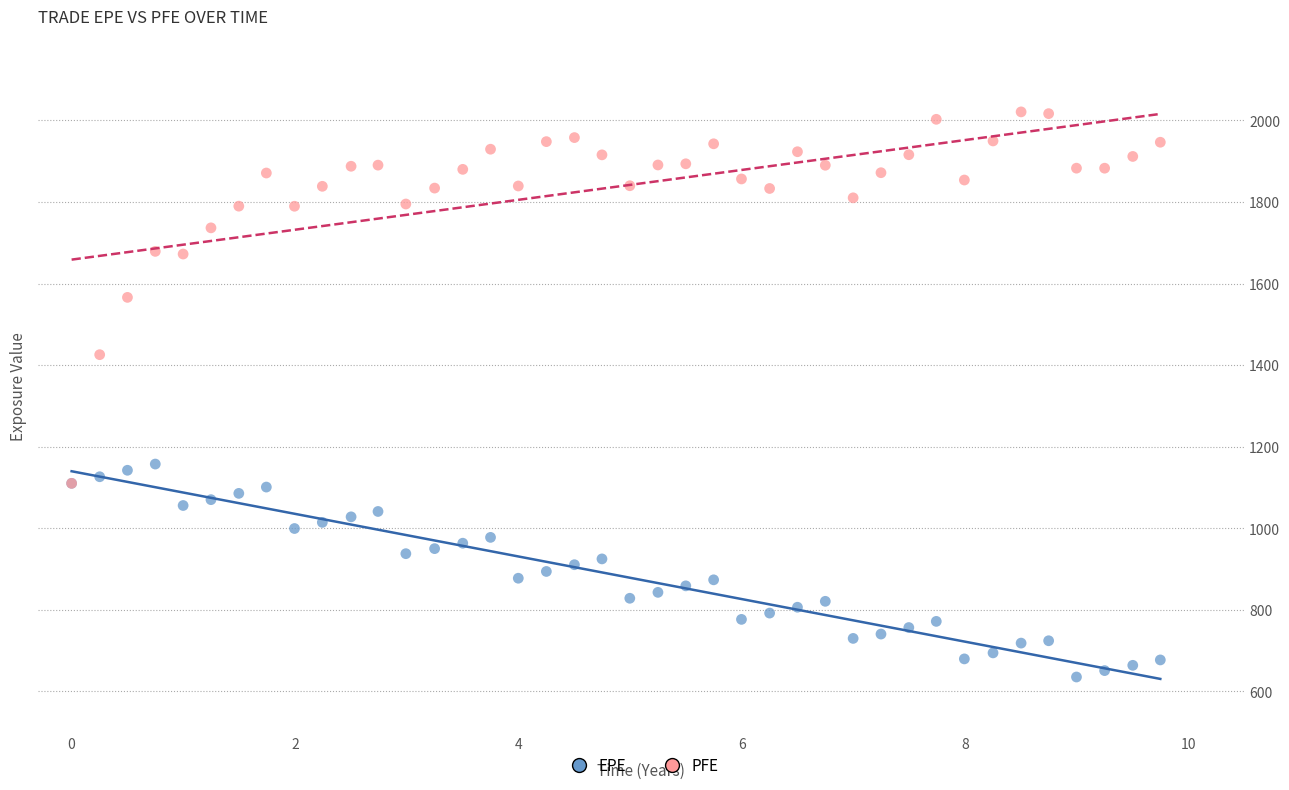

What are all the series names shown in the legend?

EPE, PFE